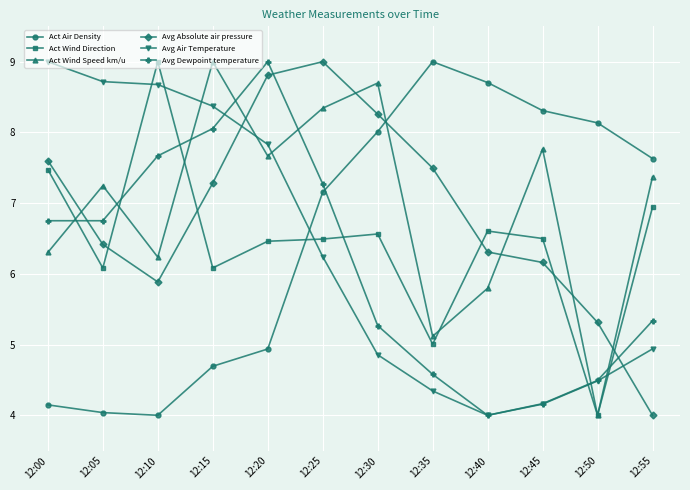

What is the difference between the highest and lowest values at 12:05?

4.7